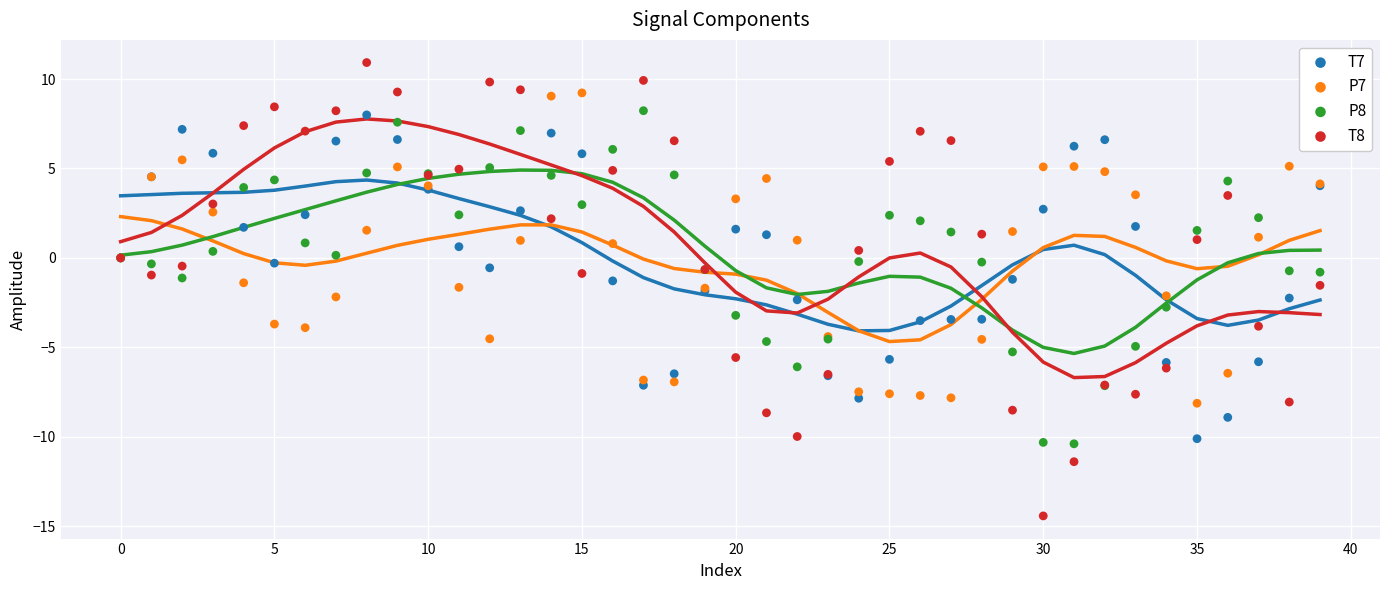

Which series contains the lowest Y value?

T8